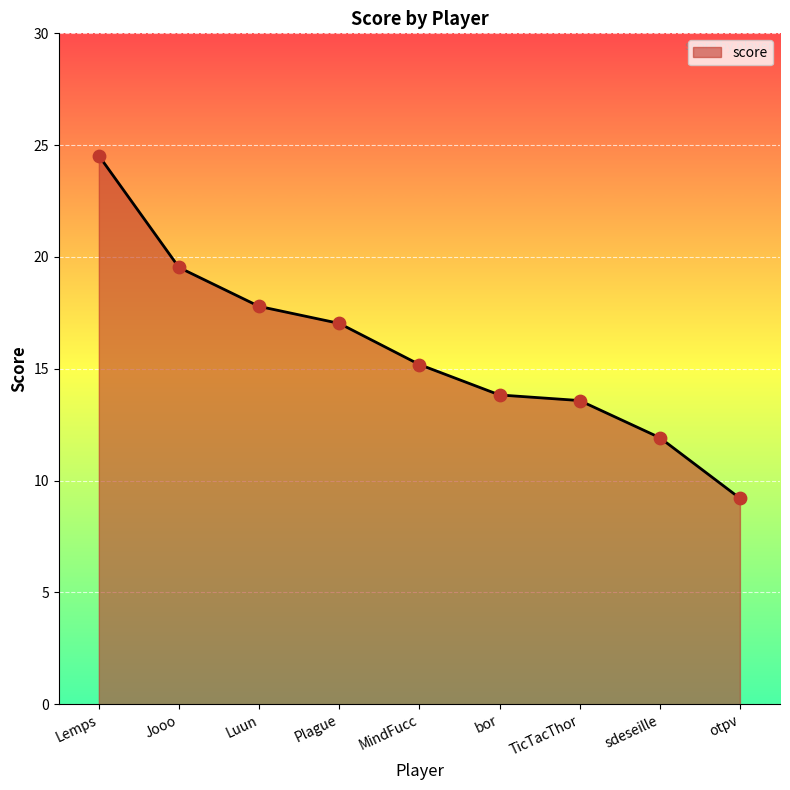

What is the change in value from Lemps to sdeseille?

-12.6